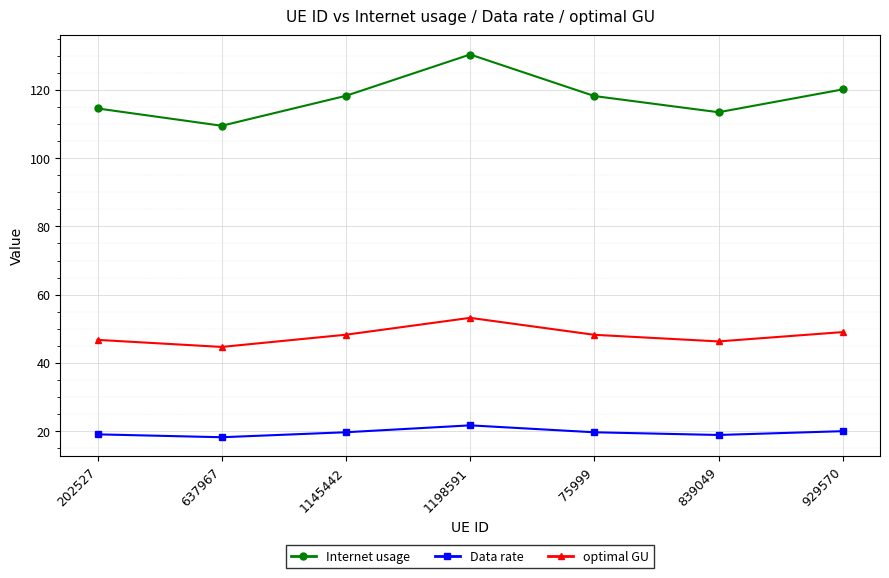

What position from the left is 75999?

5